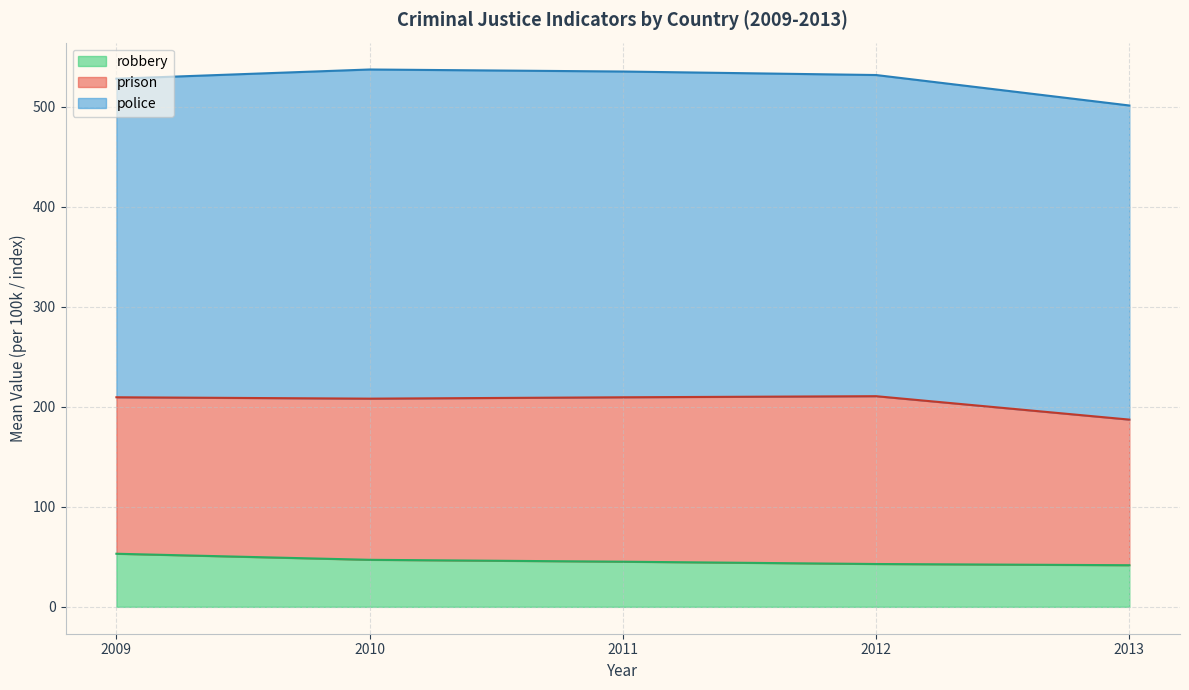

Is it true that robbery equals 17.0 at 2009?

False